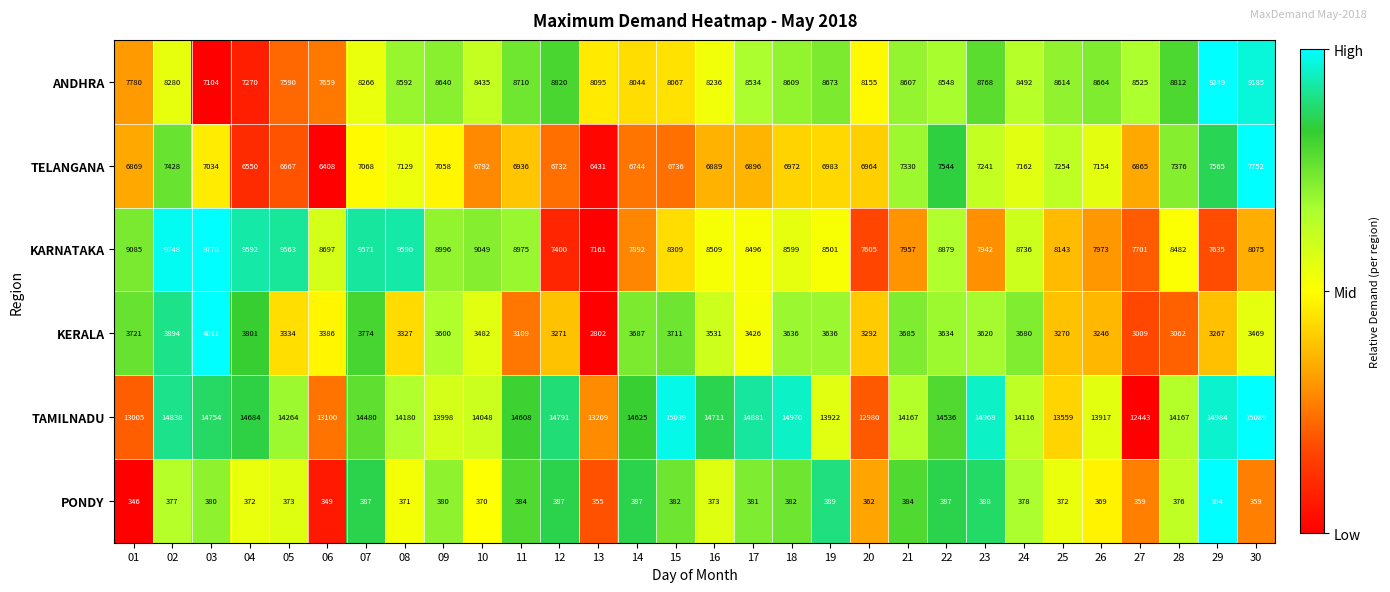

What is the maximum value shown in the chart?

15089